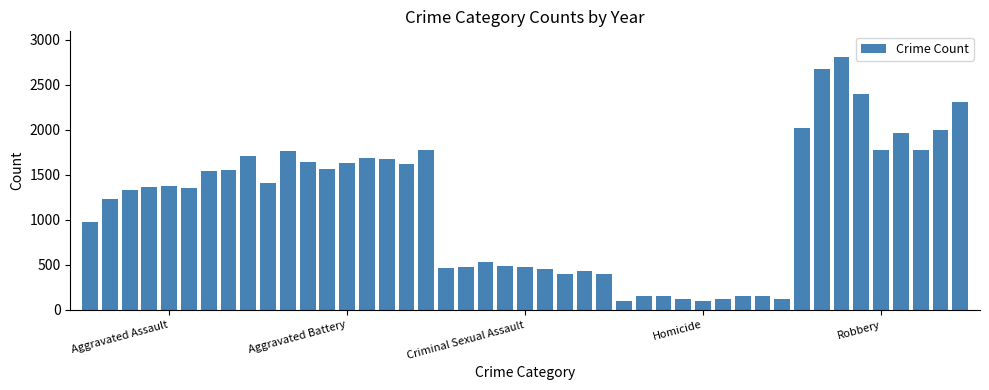

What is the difference between the maximum and minimum values?

2720